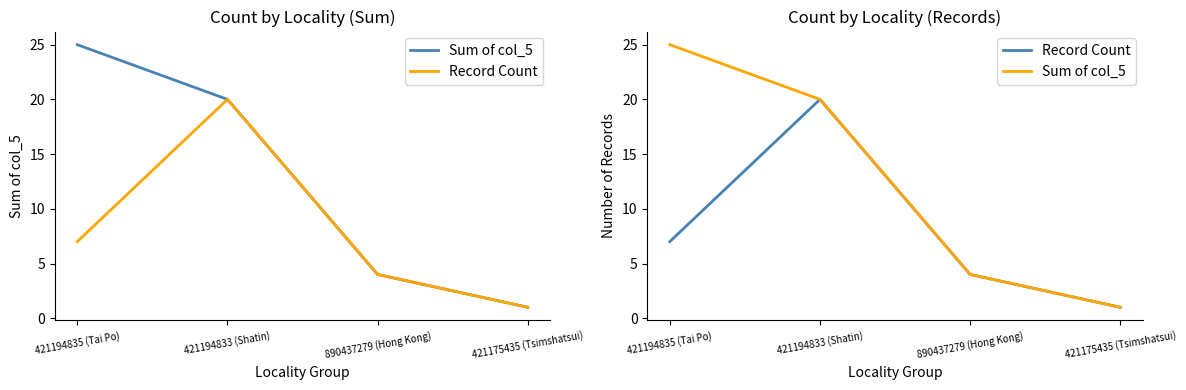

Where is Record Count nearest to the value 10?

421194835 (Tai Po)